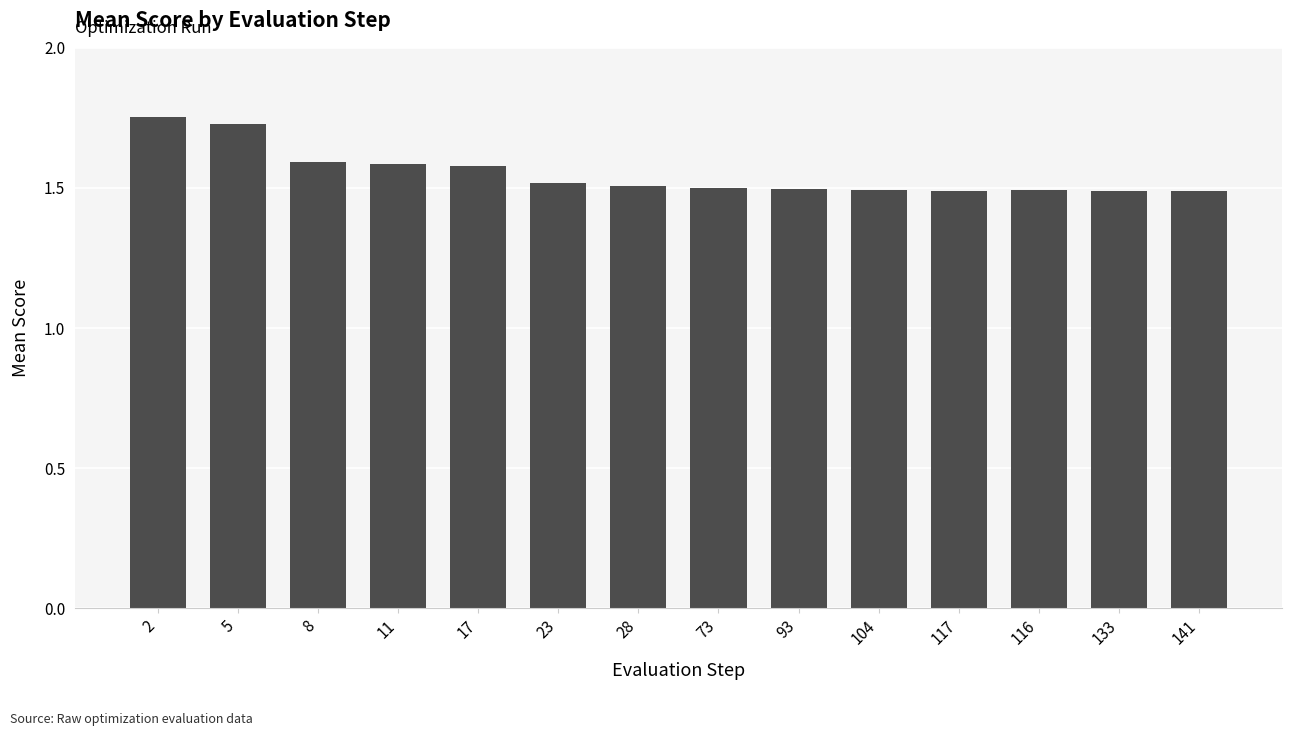

Does the chart contain stacked bars?

No